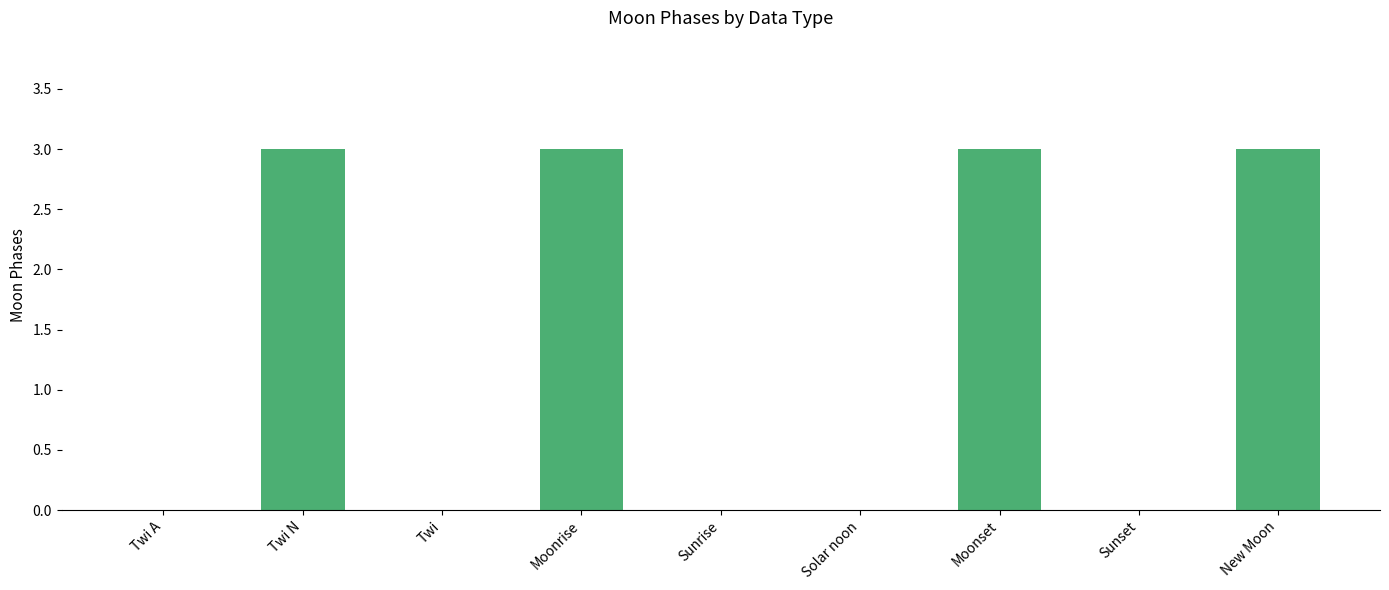

Is it true that the value at Moonset is 2?

False